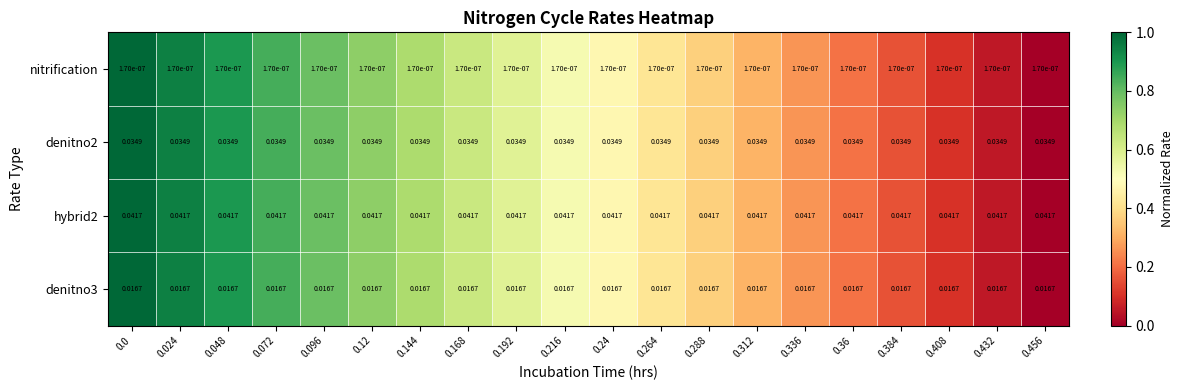

Is the value of denitno2 at 0.36 greater than the value of denitno3 at 0.264?

Yes